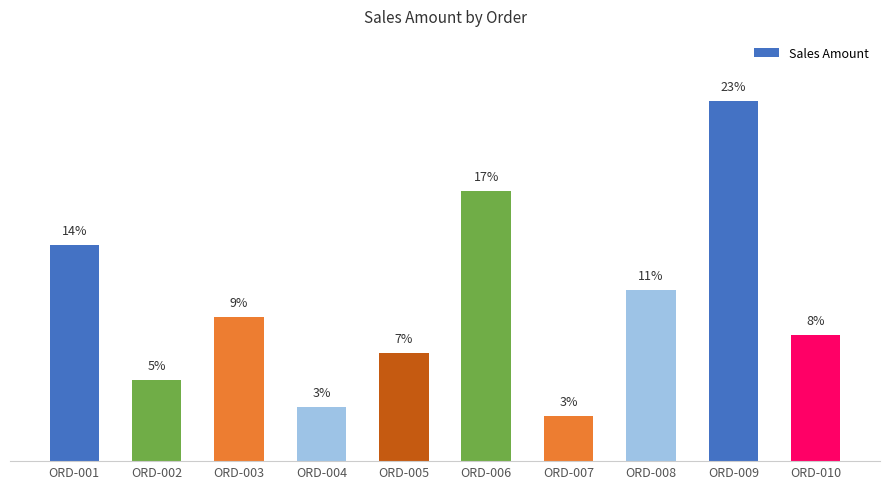

What is the change in value from ORD-001 to ORD-006?

+300